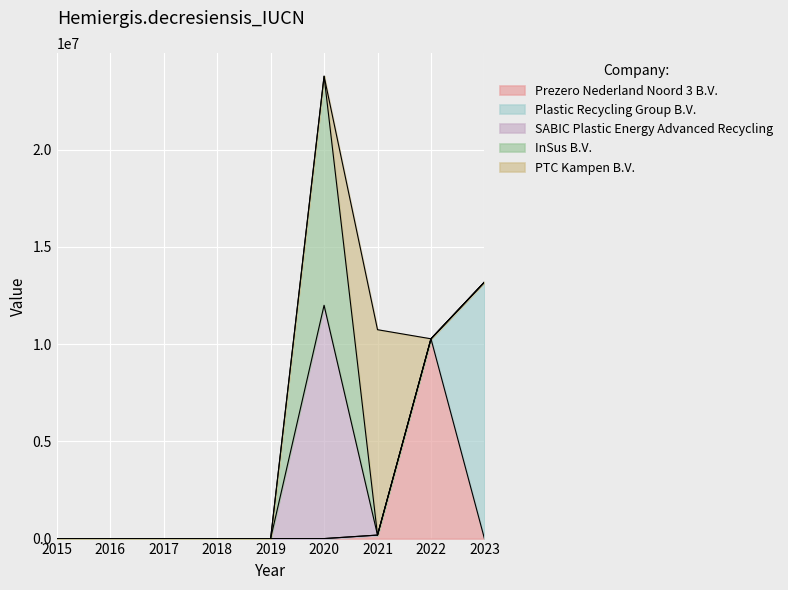

How many lines are shown in the chart?

5